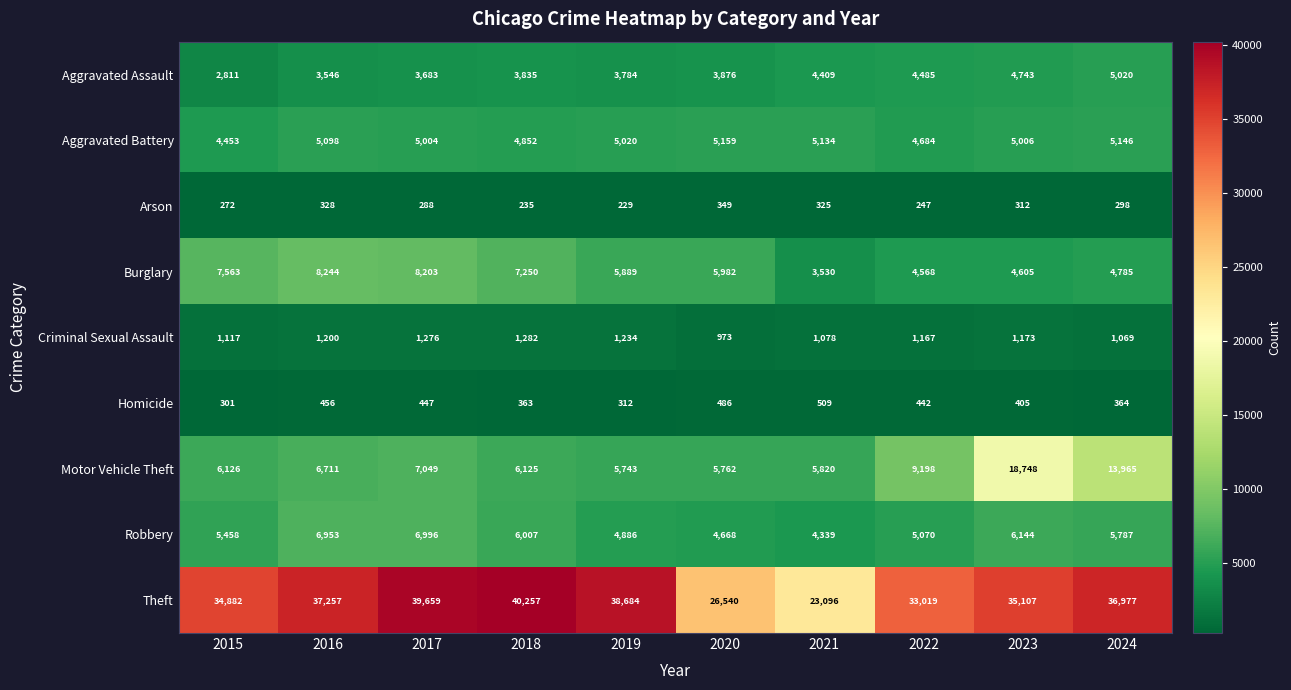

At how many categories does at least one series exceed 11224?

10